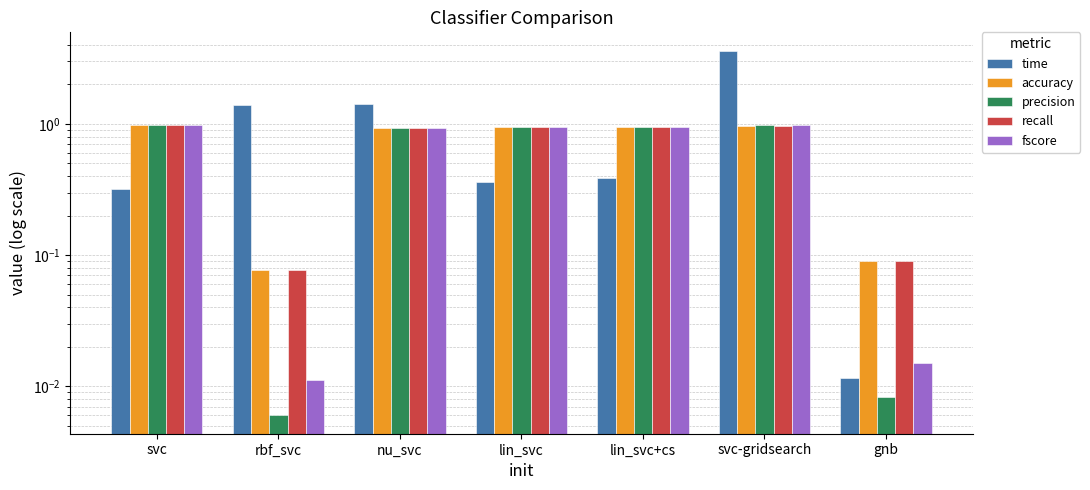

What is the sum of all precision values?

4.8